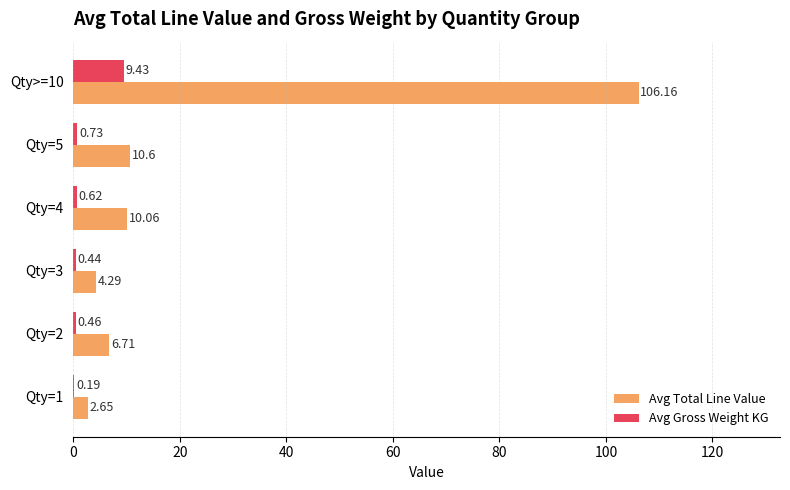

Which series has the widest spread of values?

Avg Total Line Value